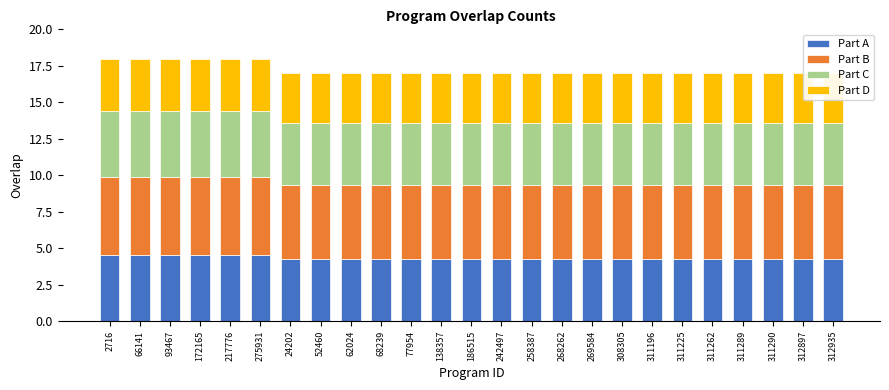

The value of Part B at 311289 is 7.7. True or false?

False